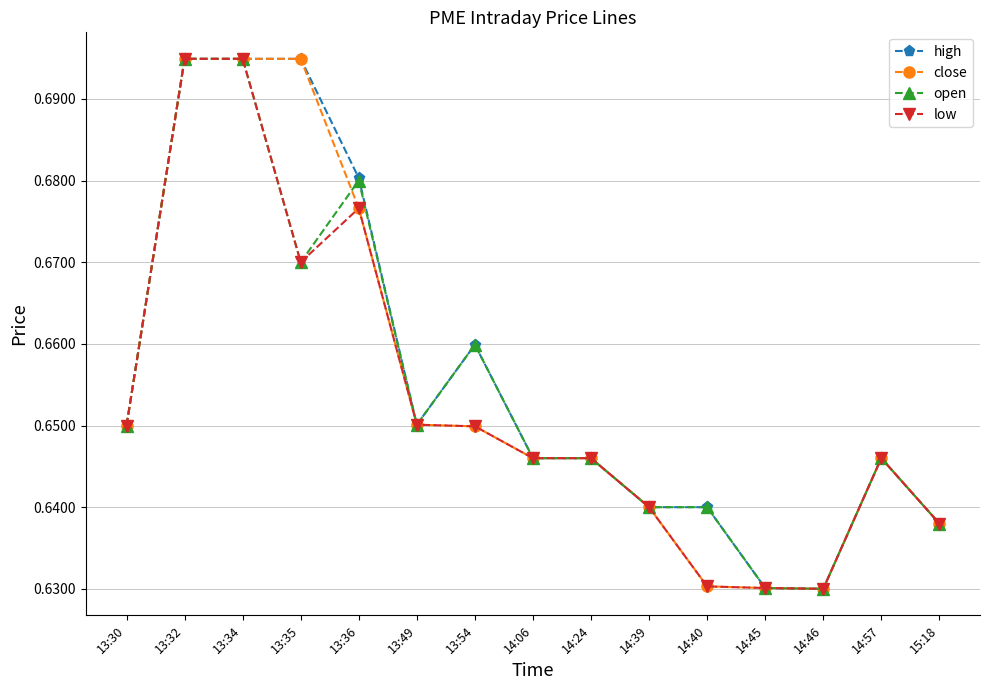

True or false: open has more than 0 interior local peaks.

True